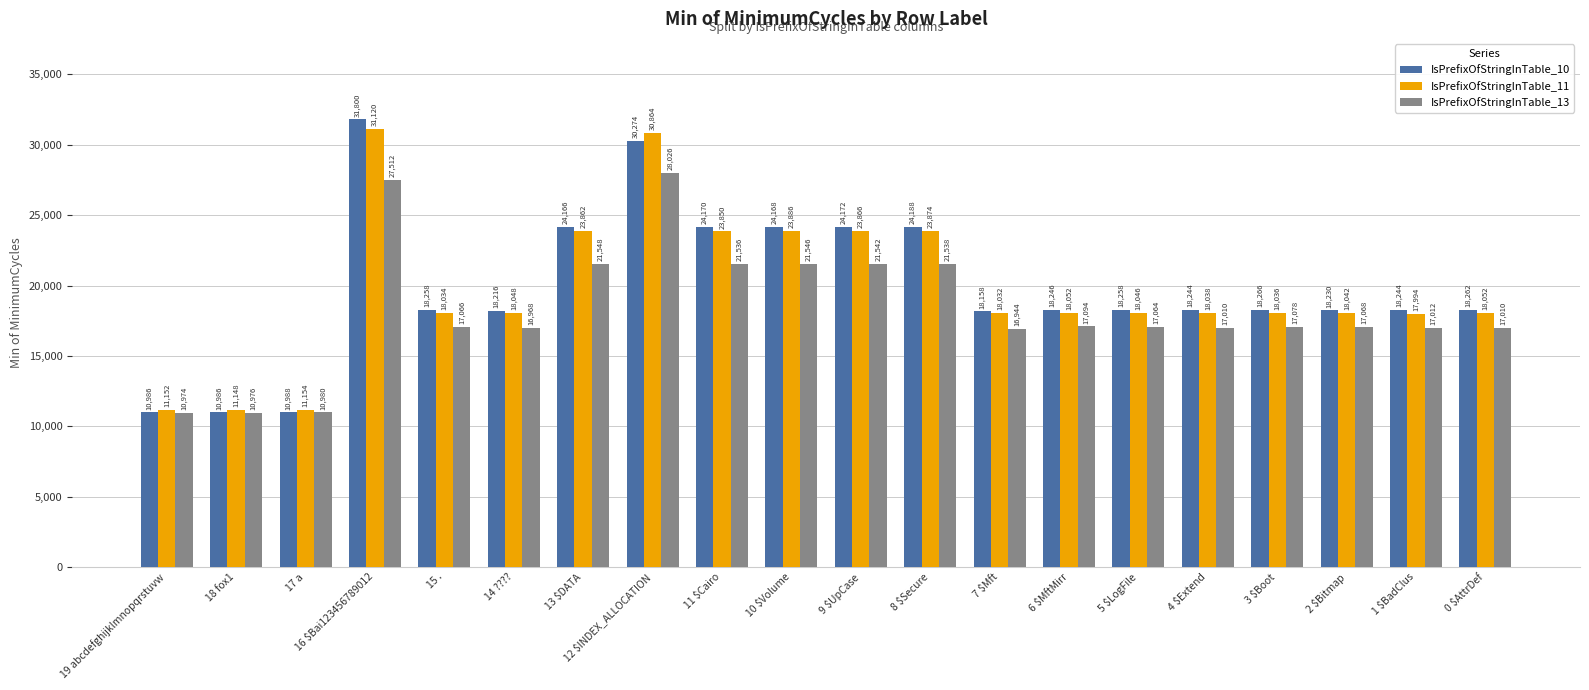

Rank the series by their maximum value, from lowest to highest.

IsPrefixOfStringInTable_13, IsPrefixOfStringInTable_11, IsPrefixOfStringInTable_10